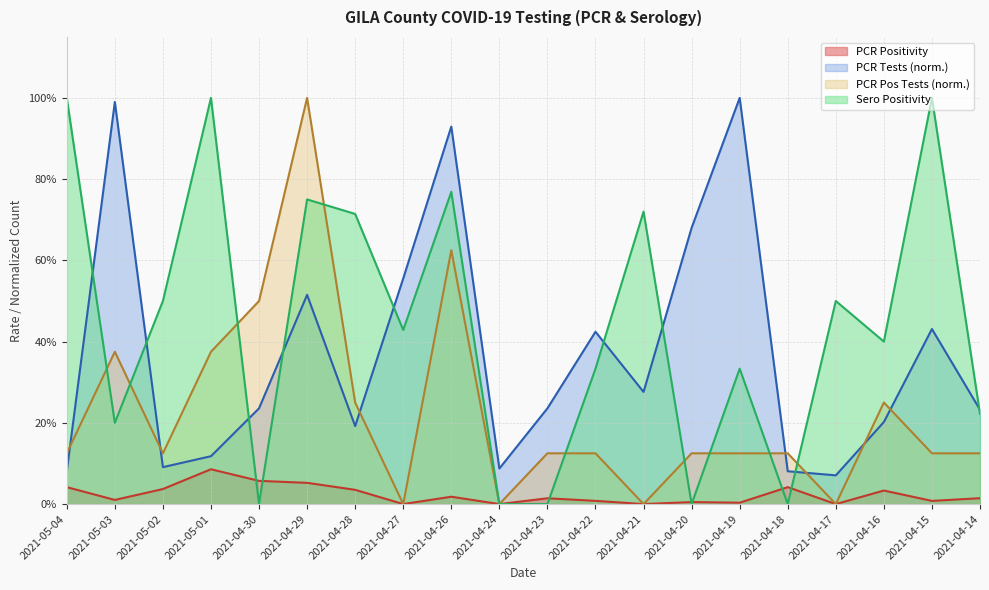

Reading left to right, extract all data points from this chart.

PCR Positivity: 2021-05-04=0.0	2021-05-03=0.0	2021-05-02=0.0	2021-05-01=0.1	2021-04-30=0.1	2021-04-29=0.1	2021-04-28=0.0	2021-04-27=0.0	2021-04-26=0.0	2021-04-24=0.0	2021-04-23=0.0	2021-04-22=0.0	2021-04-21=0.0	2021-04-20=0.0	2021-04-19=0.0	2021-04-18=0.0	2021-04-17=0.0	2021-04-16=0.0	2021-04-15=0.0	2021-04-14=0.0
PCR Tests (scaled): 2021-05-04=0.1	2021-05-03=1.0	2021-05-02=0.1	2021-05-01=0.1	2021-04-30=0.2	2021-04-29=0.5	2021-04-28=0.2	2021-04-27=0.6	2021-04-26=0.9	2021-04-24=0.1	2021-04-23=0.2	2021-04-22=0.4	2021-04-21=0.3	2021-04-20=0.7	2021-04-19=1.0	2021-04-18=0.1	2021-04-17=0.1	2021-04-16=0.2	2021-04-15=0.4	2021-04-14=0.2
PCR Pos Tests: 2021-05-04=0.1	2021-05-03=0.4	2021-05-02=0.1	2021-05-01=0.4	2021-04-30=0.5	2021-04-29=1.0	2021-04-28=0.2	2021-04-27=0.0	2021-04-26=0.6	2021-04-24=0.0	2021-04-23=0.1	2021-04-22=0.1	2021-04-21=0.0	2021-04-20=0.1	2021-04-19=0.1	2021-04-18=0.1	2021-04-17=0.0	2021-04-16=0.2	2021-04-15=0.1	2021-04-14=0.1
Sero Positivity: 2021-05-04=1.0	2021-05-03=0.2	2021-05-02=0.5	2021-05-01=1.0	2021-04-30=0.0	2021-04-29=0.8	2021-04-28=0.7	2021-04-27=0.4	2021-04-26=0.8	2021-04-24=0.0	2021-04-23=0.0	2021-04-22=0.3	2021-04-21=0.7	2021-04-20=0.0	2021-04-19=0.3	2021-04-18=0.0	2021-04-17=0.5	2021-04-16=0.4	2021-04-15=1.0	2021-04-14=0.2